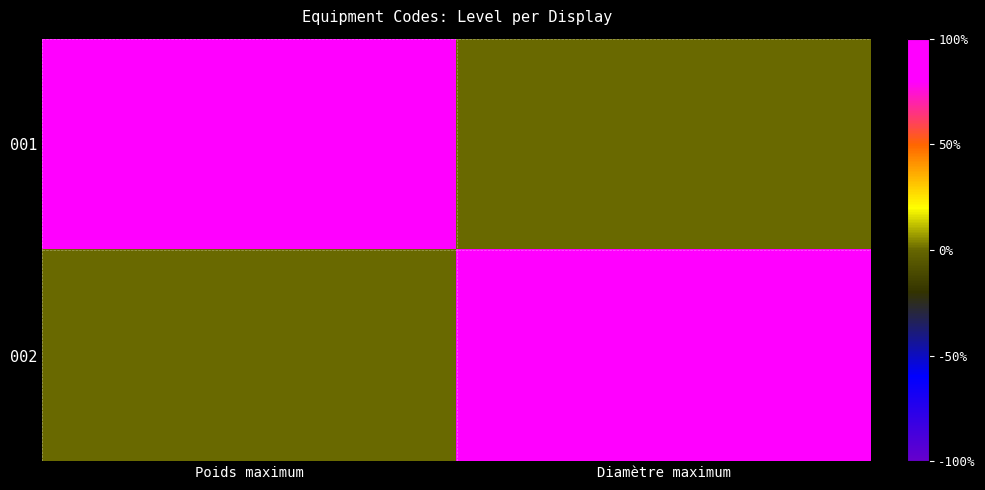

How many categories are shown in the chart?

2